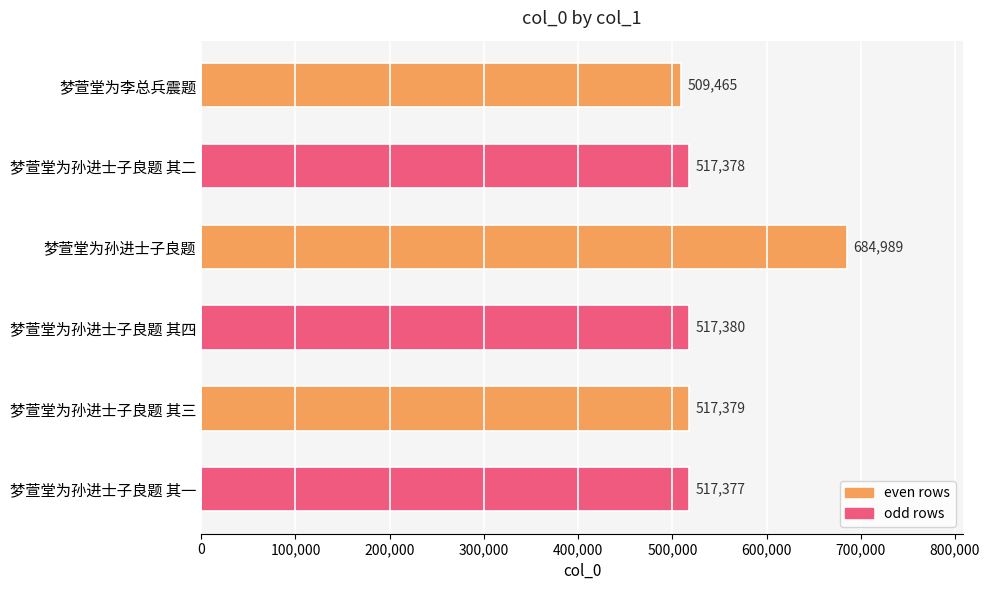

What is the smallest value displayed?

509465